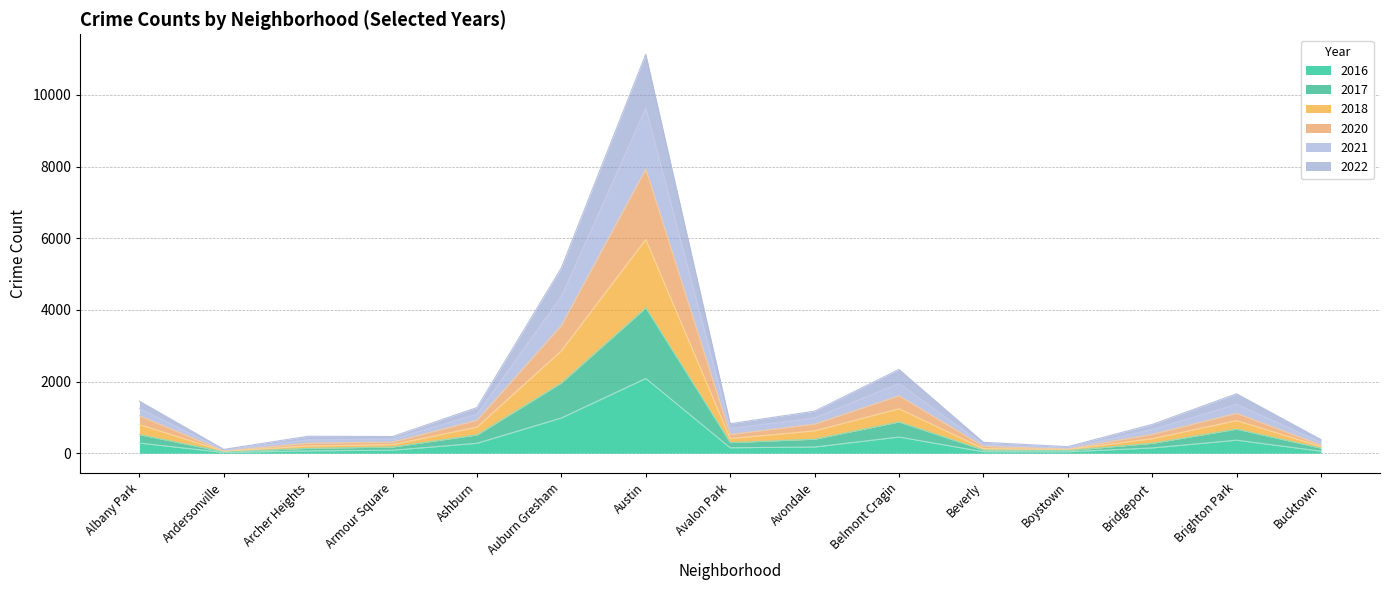

At which category is the sum across all series the highest?

Austin